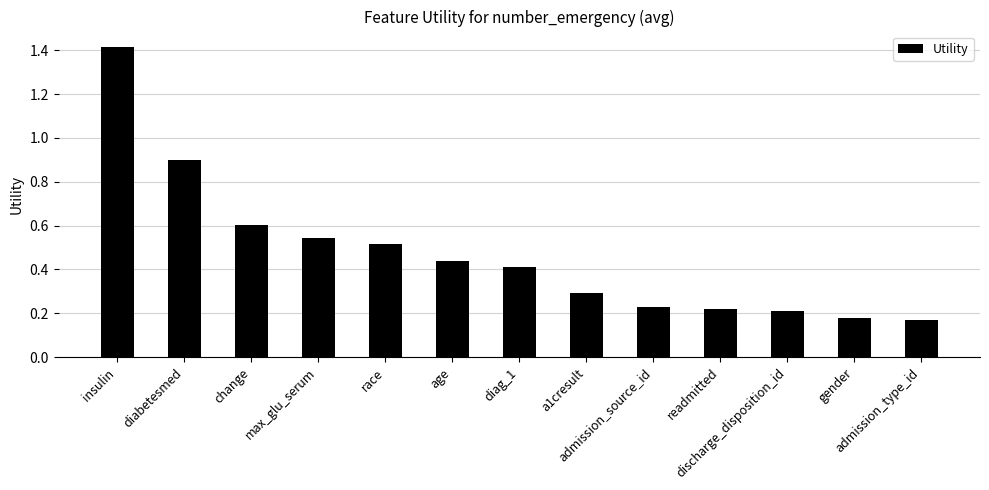

Is it true that the value at admission_source_id is 0.4?

False